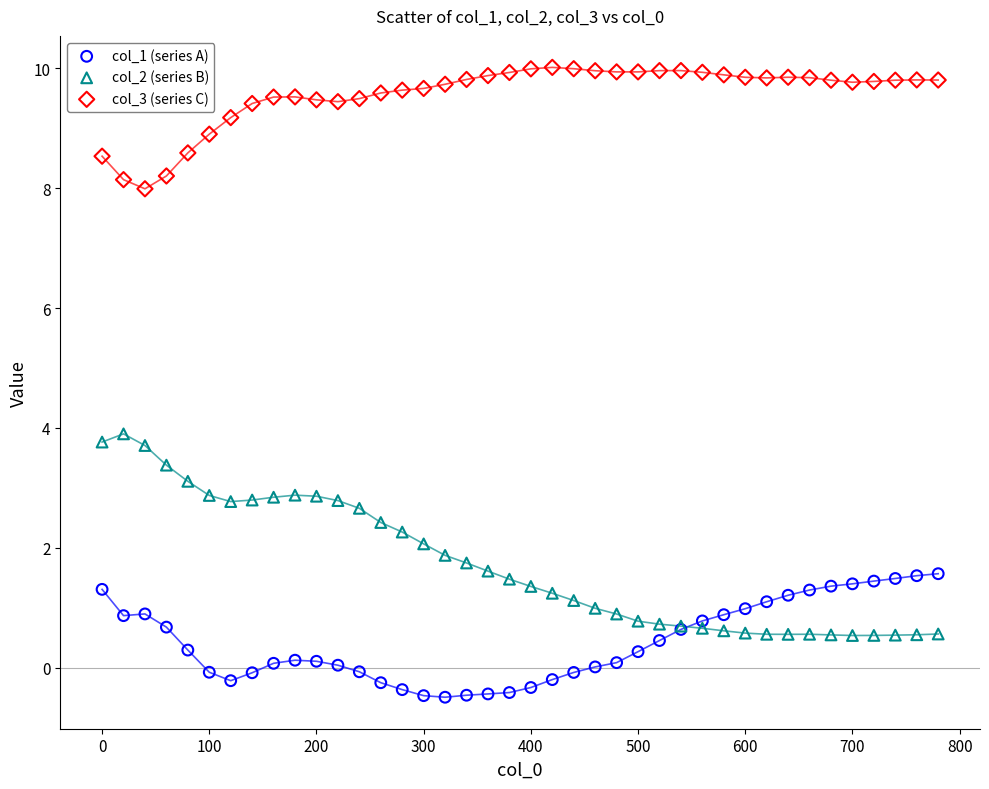

Which series has the largest Y range (max minus min)?

col_2 (series B)